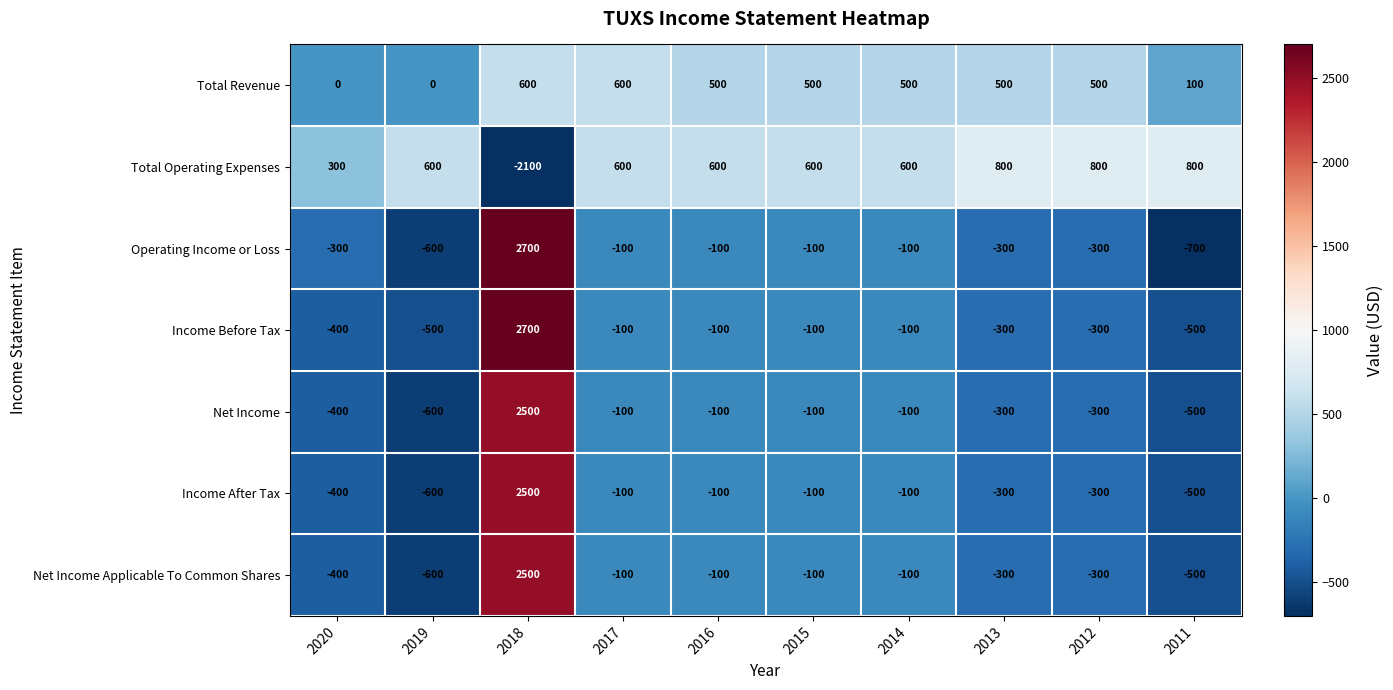

What is the total value across all series at 2017?

700